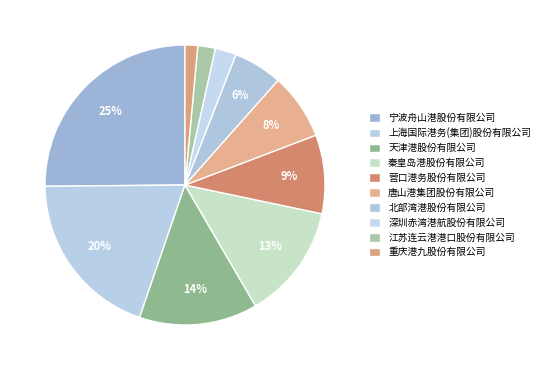

Count the number of slices in the pie.

10